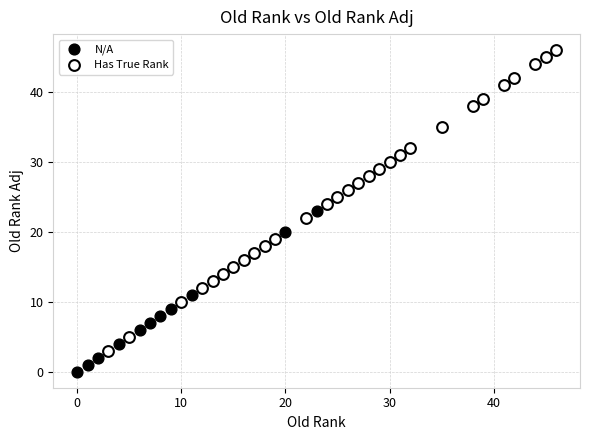

What are all the series names shown in the legend?

N/A, Has True Rank